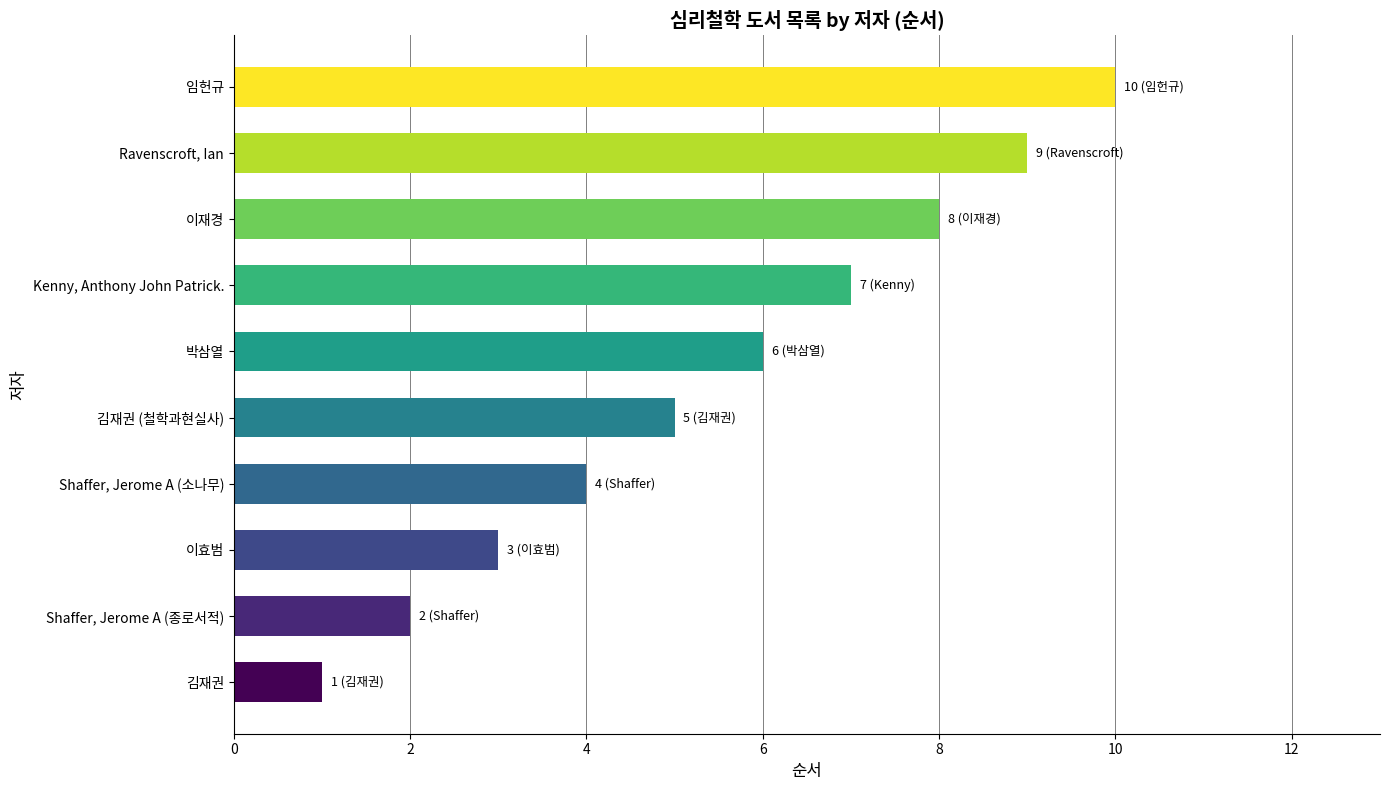

Rank the categories by value from highest to lowest.

임헌규, Ravenscroft, Ian, 이재경, Kenny, Anthony John Patrick., 박삼열, 김재권 (철학과현실사), Shaffer, Jerome A (소나무), 이효범, Shaffer, Jerome A (종로서적), 김재권